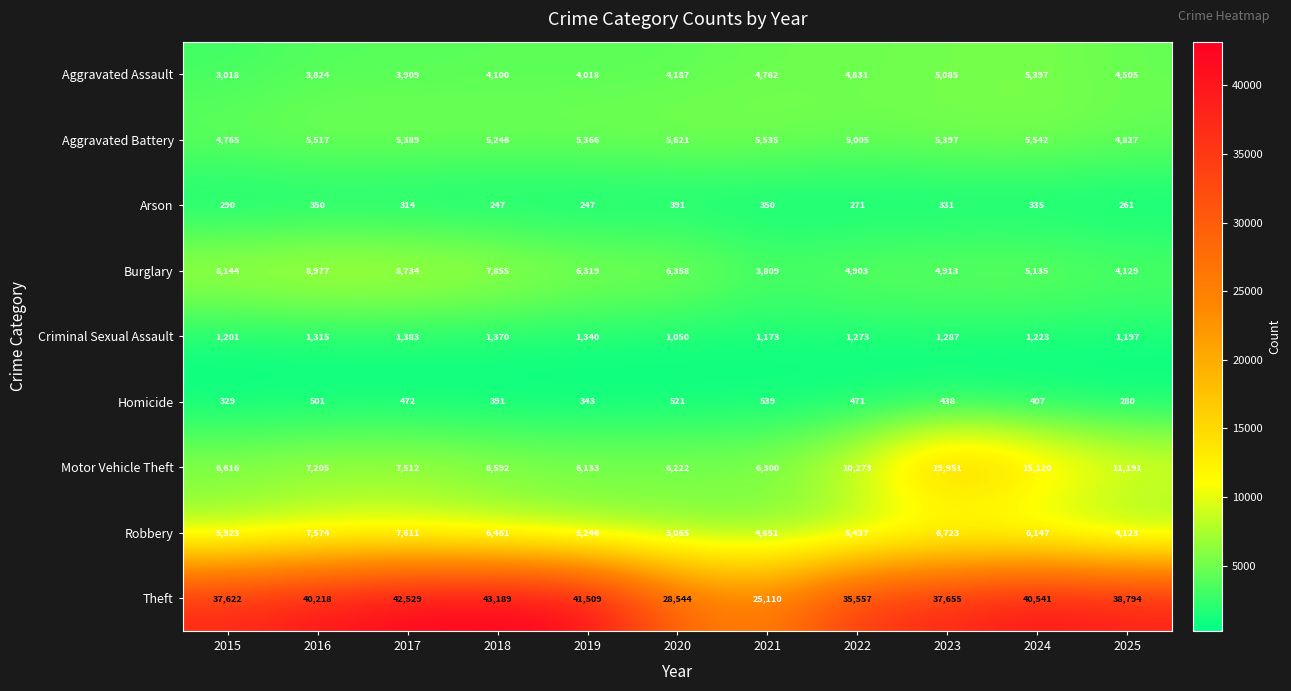

At 2021, list the series in order from largest to smallest.

Theft, Motor Vehicle Theft, Aggravated Battery, Aggravated Assault, Robbery, Burglary, Criminal Sexual Assault, Homicide, Arson